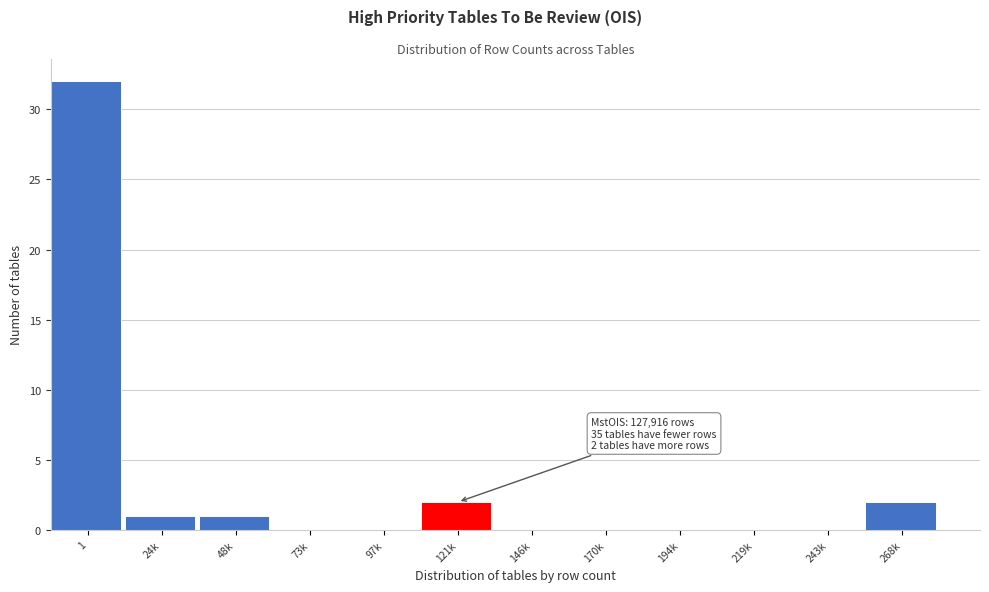

Reading left to right, list all the values displayed in this chart.

1=32	24k=1	48k=1	73k=0	97k=0	121k=2	146k=0	170k=0	194k=0	219k=0	243k=0	268k=2